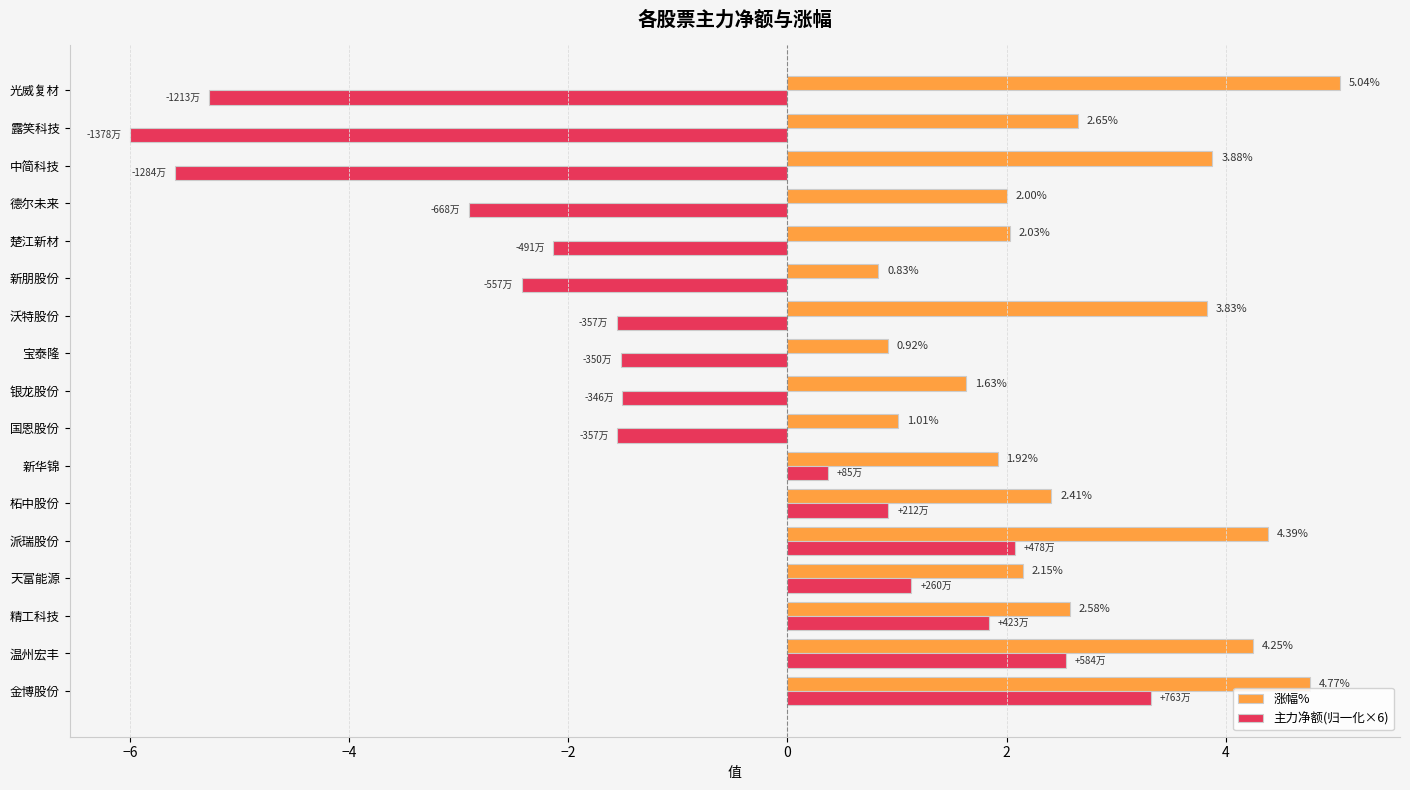

At 新朋股份, list the series in order from smallest to largest.

主力净额(归一化×6), 涨幅%